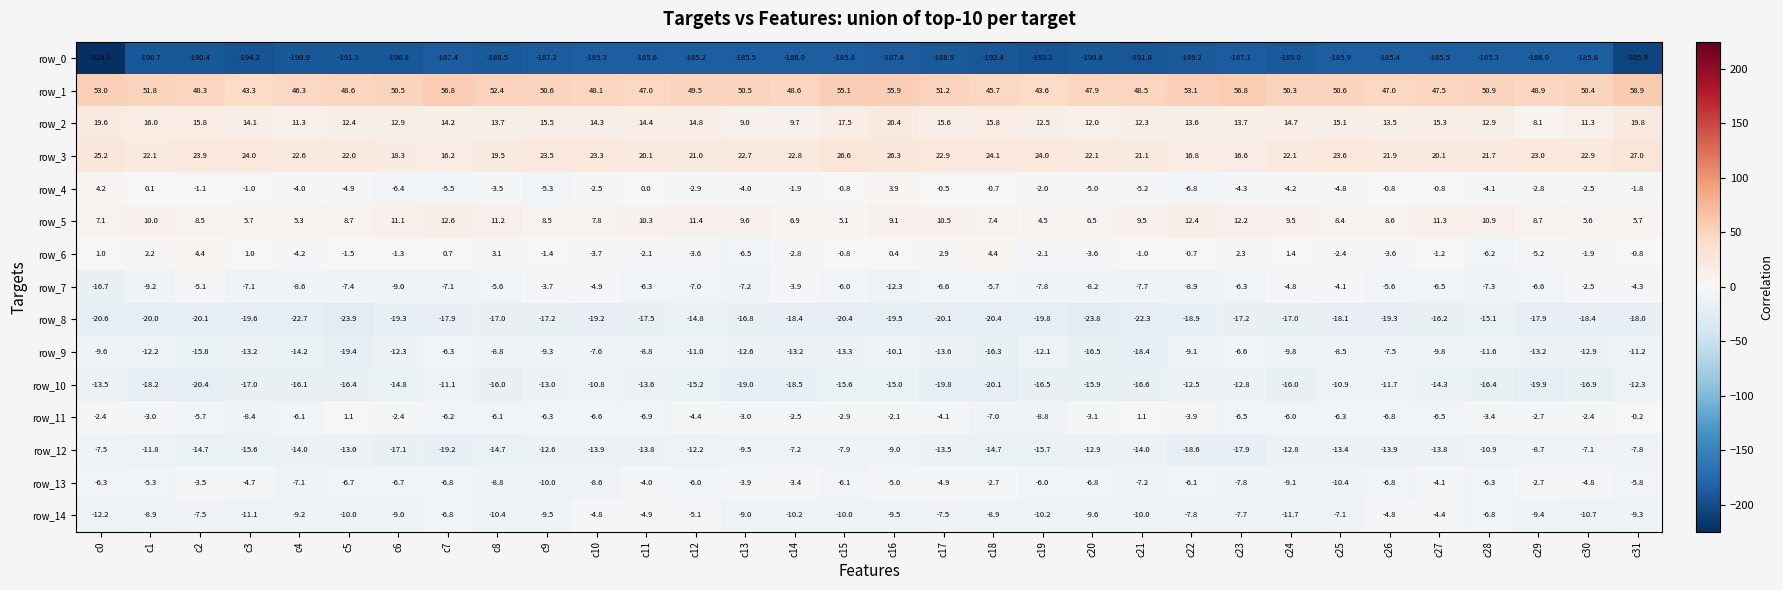

What is the sum of all row_4 values?

-81.9